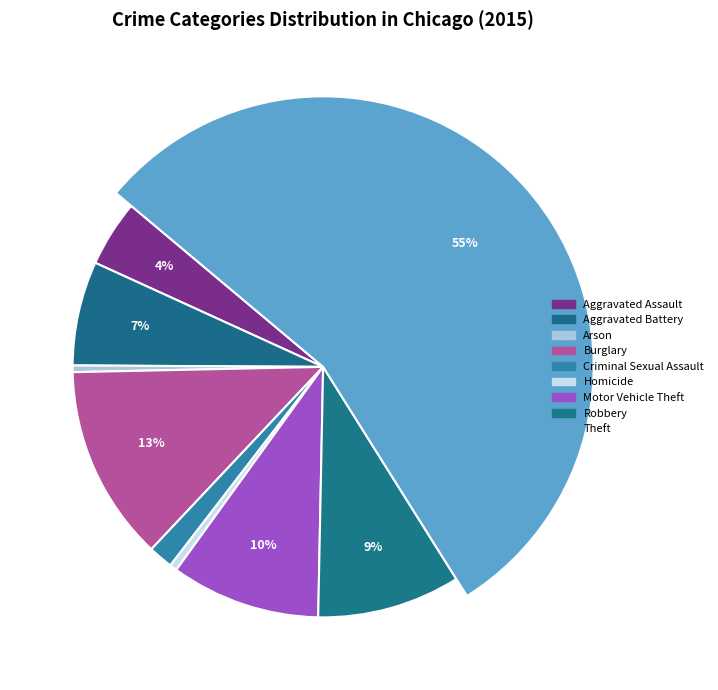

How many slices are in this pie chart?

9